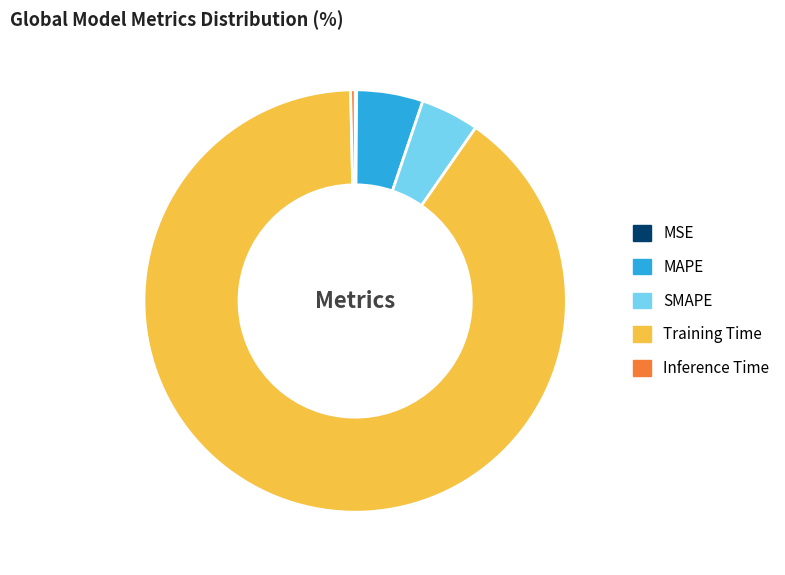

Which slice represents more than half of the pie?

Training Time